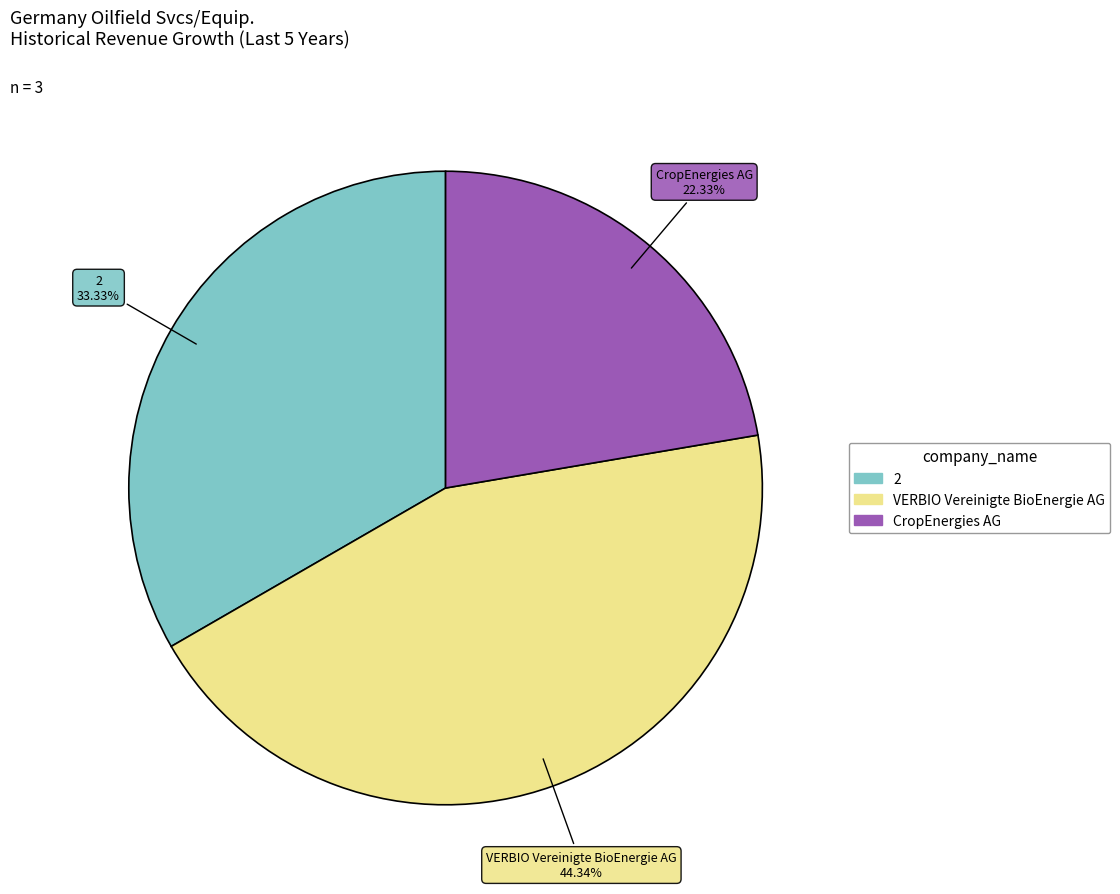

Is there any slice that represents more than half of the pie?

No